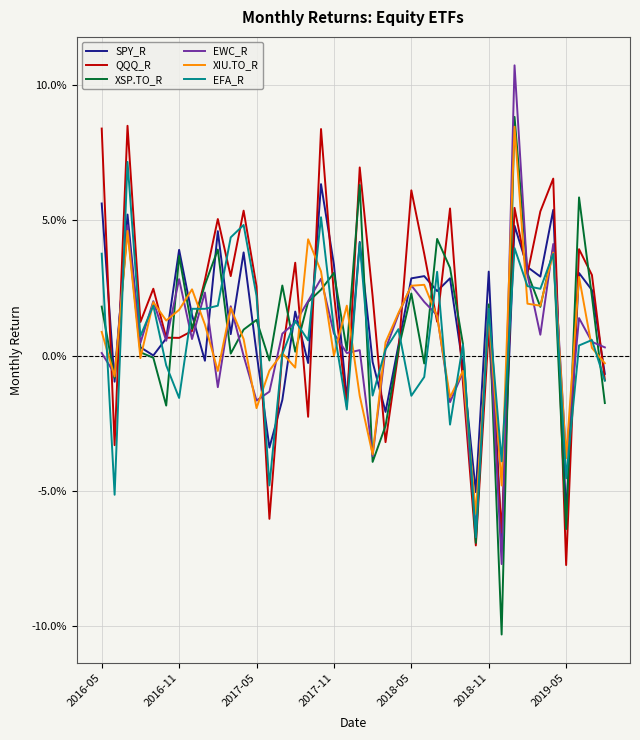

Does the chart have visible grid lines?

Yes